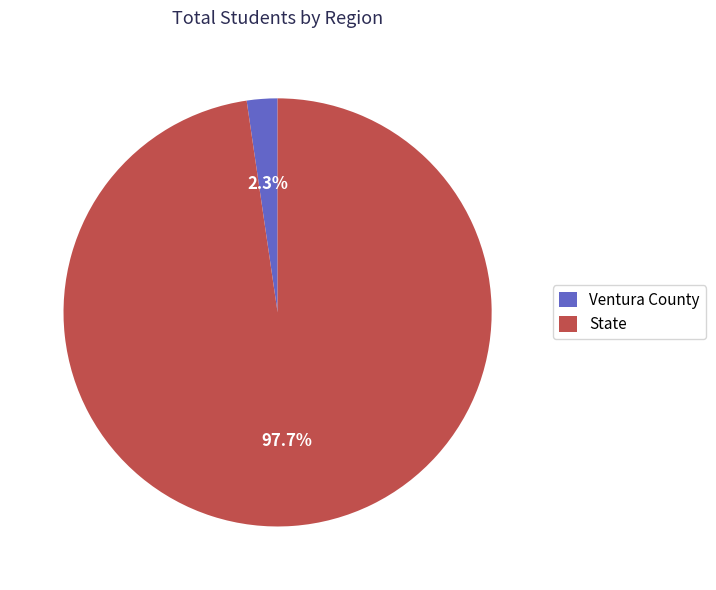

True or false: State accounts for 98% of the total.

True